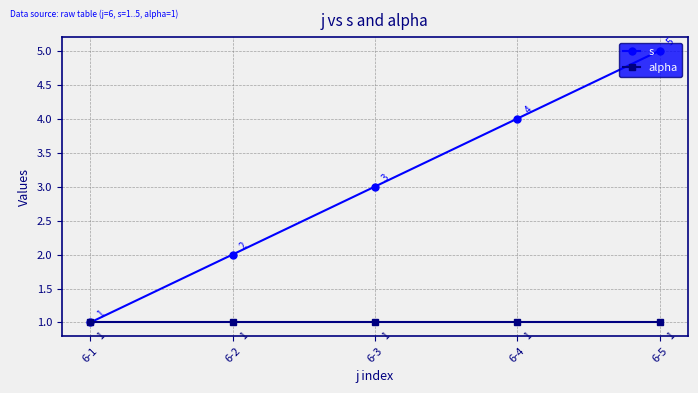

Which category has the lowest value in the s series?

6-1